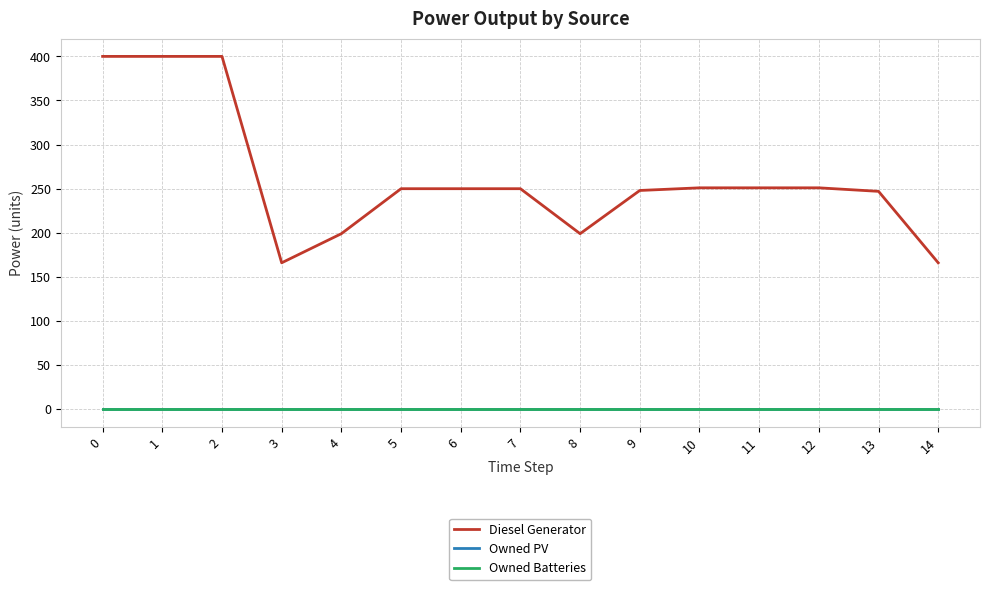

Which has a higher value, 13 or 1?

1